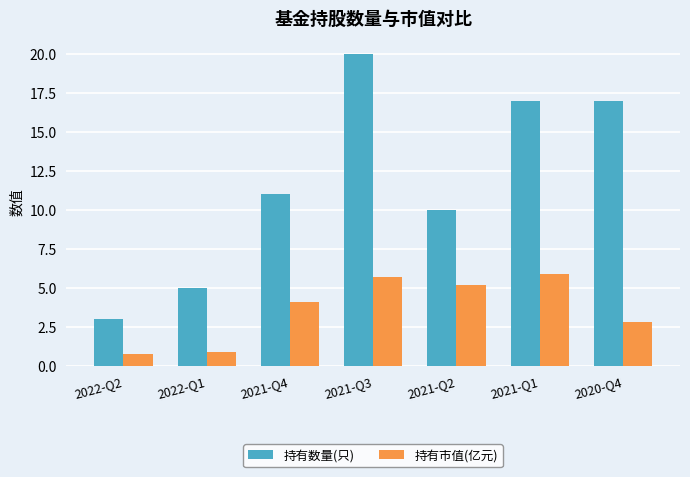

At 2020-Q4, list the series in order from largest to smallest.

持有数量(只), 持有市值(亿元)